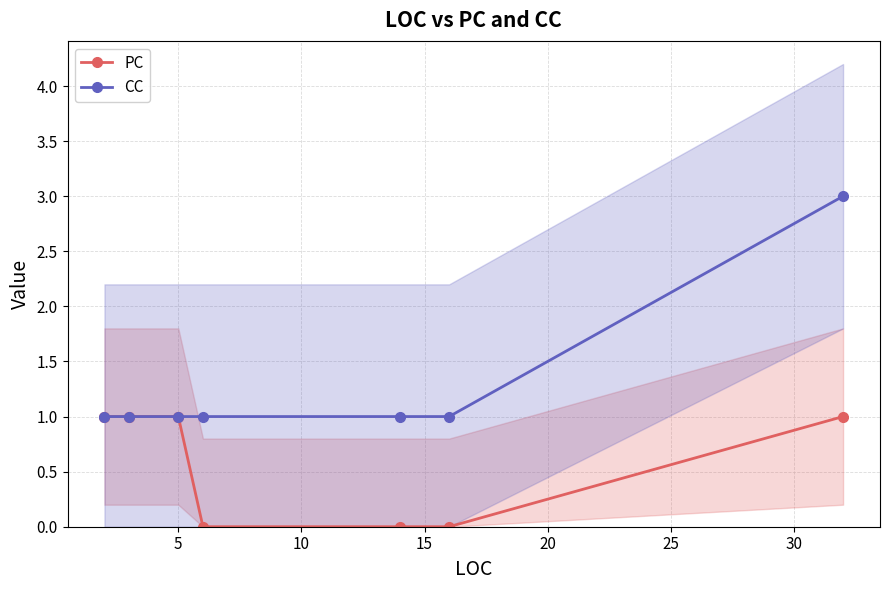

At how many categories does at least one series exceed 1?

1